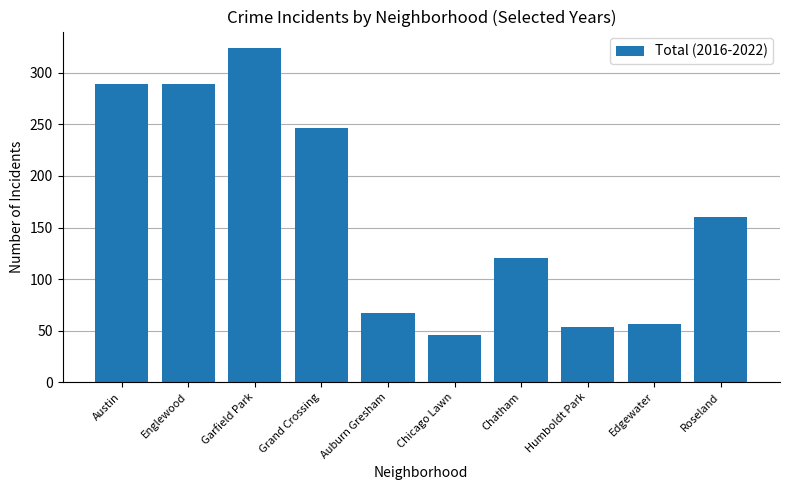

Read the value at Grand Crossing.

247